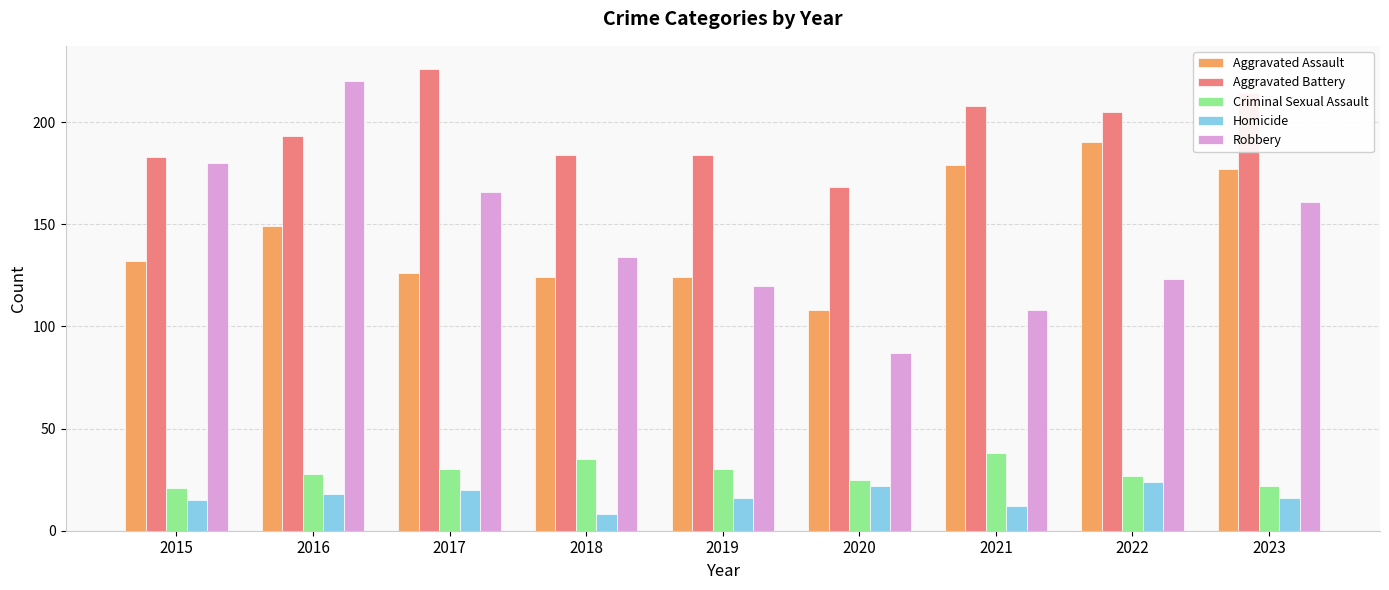

What is the difference between the maximum and minimum values in the Aggravated Battery series?

58